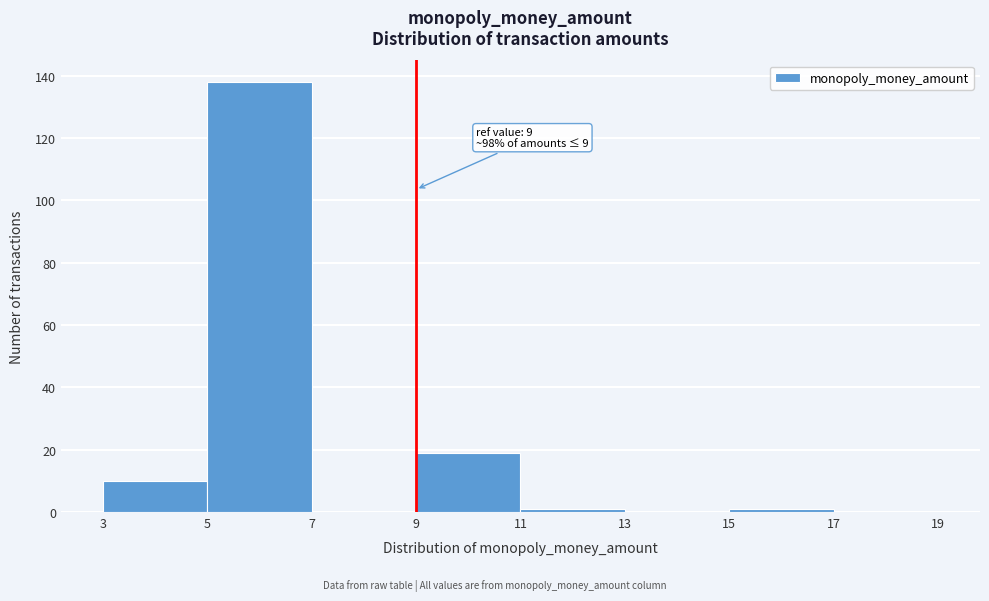

Over which range of the x-axis is the bar tallest?

5 to 7